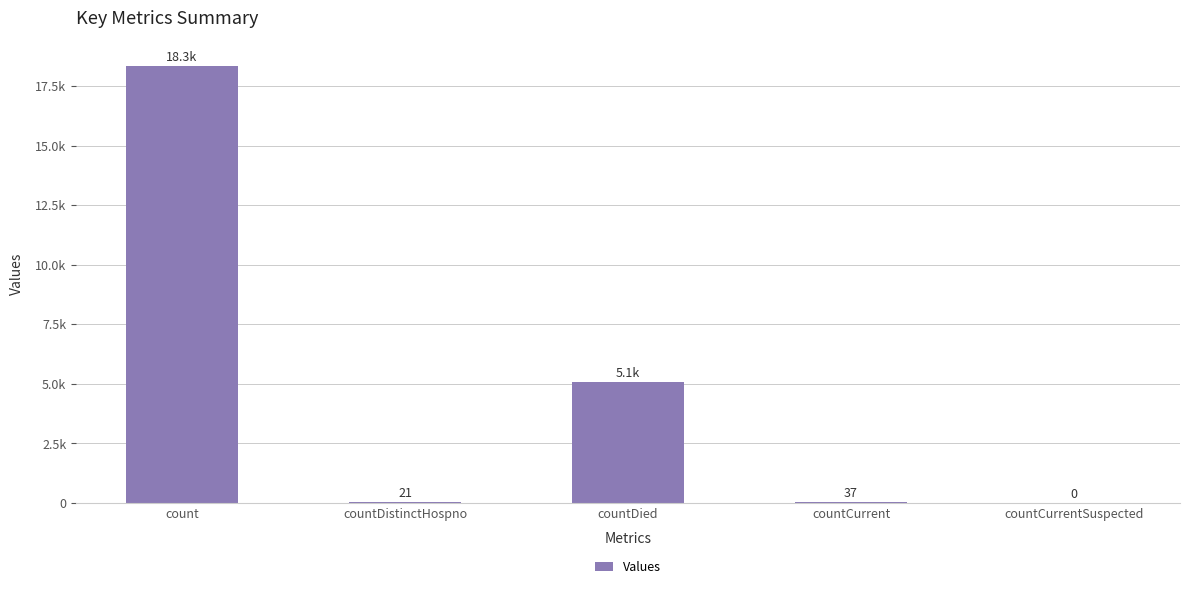

What is the difference between the maximum and minimum values?

18328